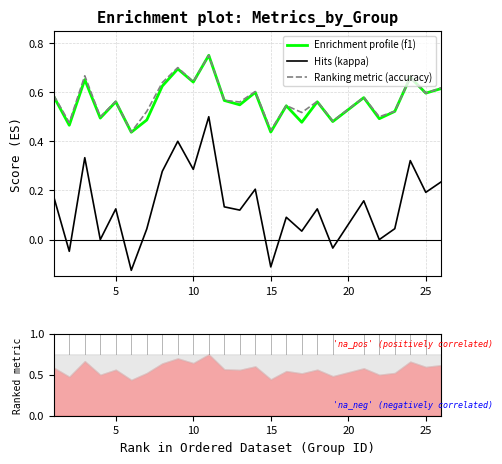

The accuracy series shows 0.3 at 0. True or false?

False